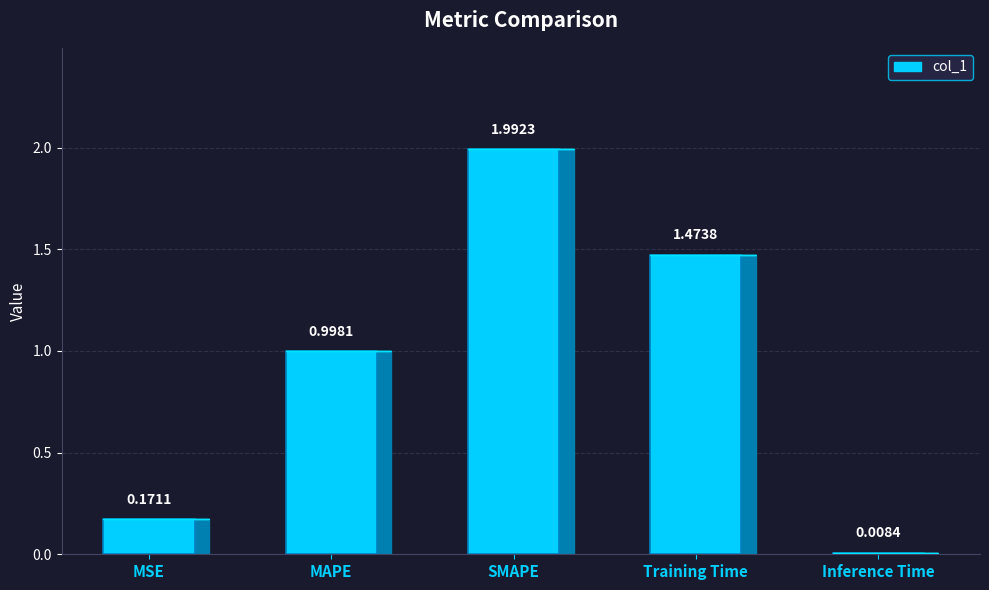

The chart shows a value of 0.4 at Training Time. True or false?

False